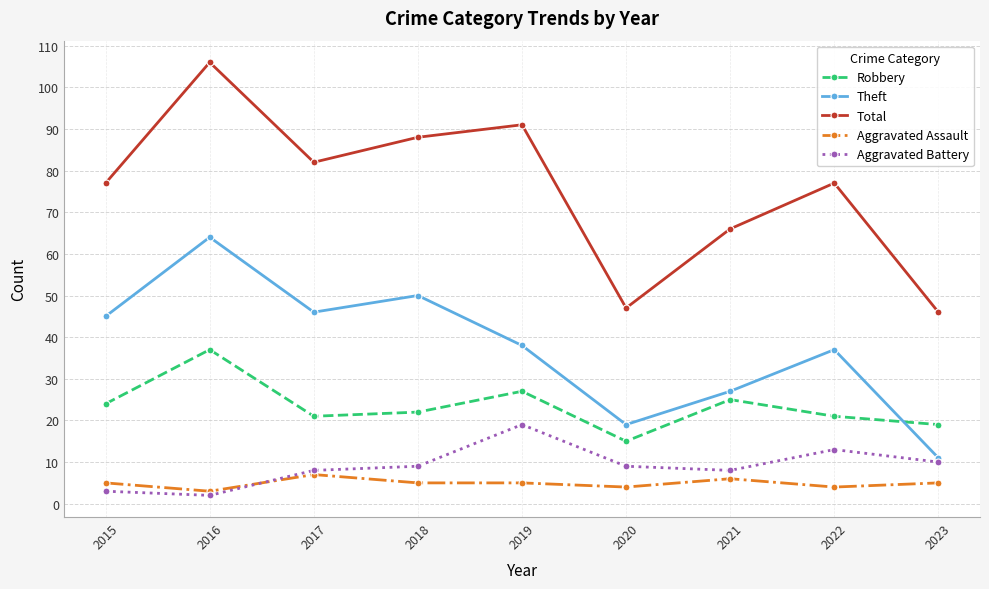

How many lines are shown in the chart?

5